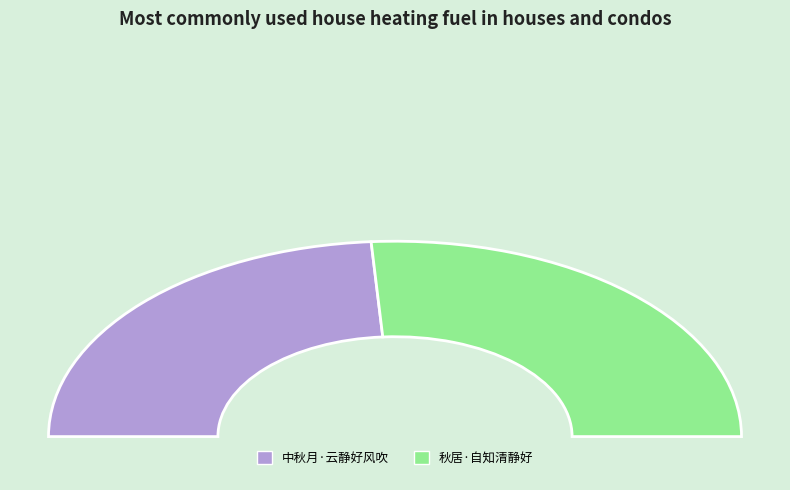

Rank the categories by value from lowest to highest.

中秋月·云静好风吹, 秋居·自知清静好